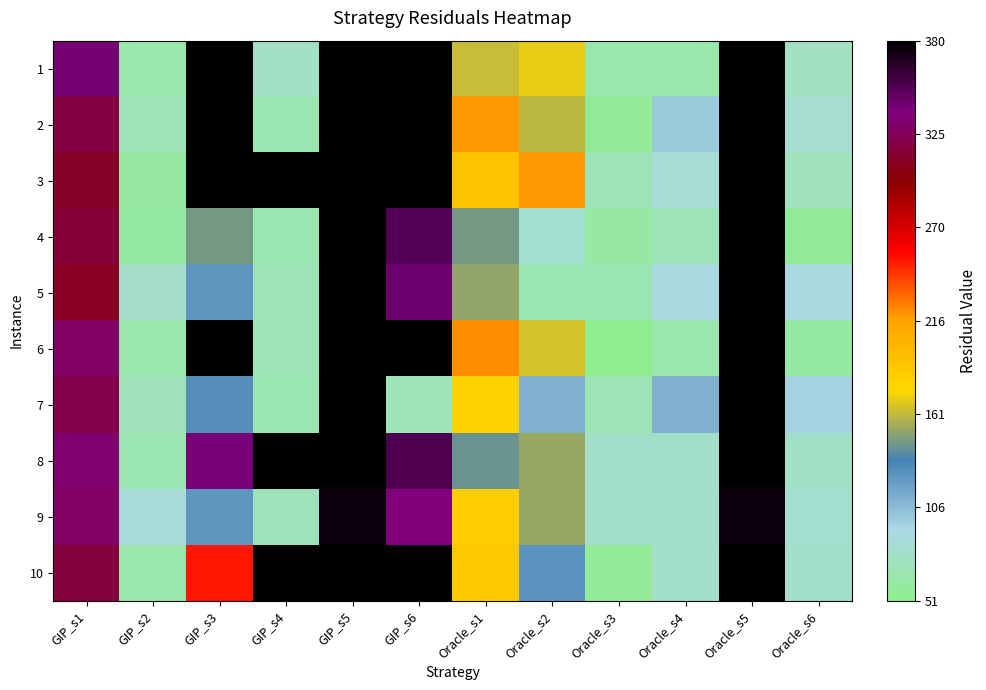

What is the total value across all series at GIP_s5?

3794